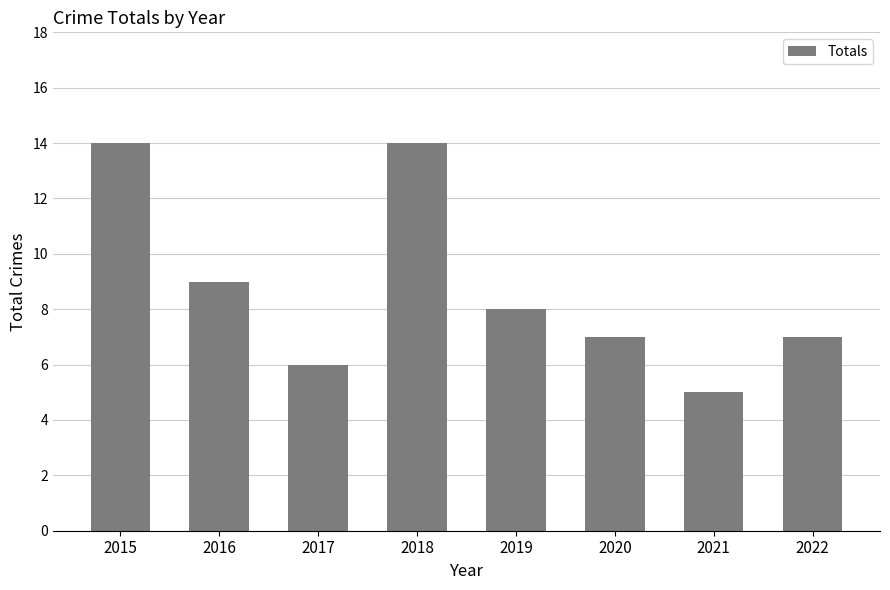

What is the minimum value shown in the chart?

5